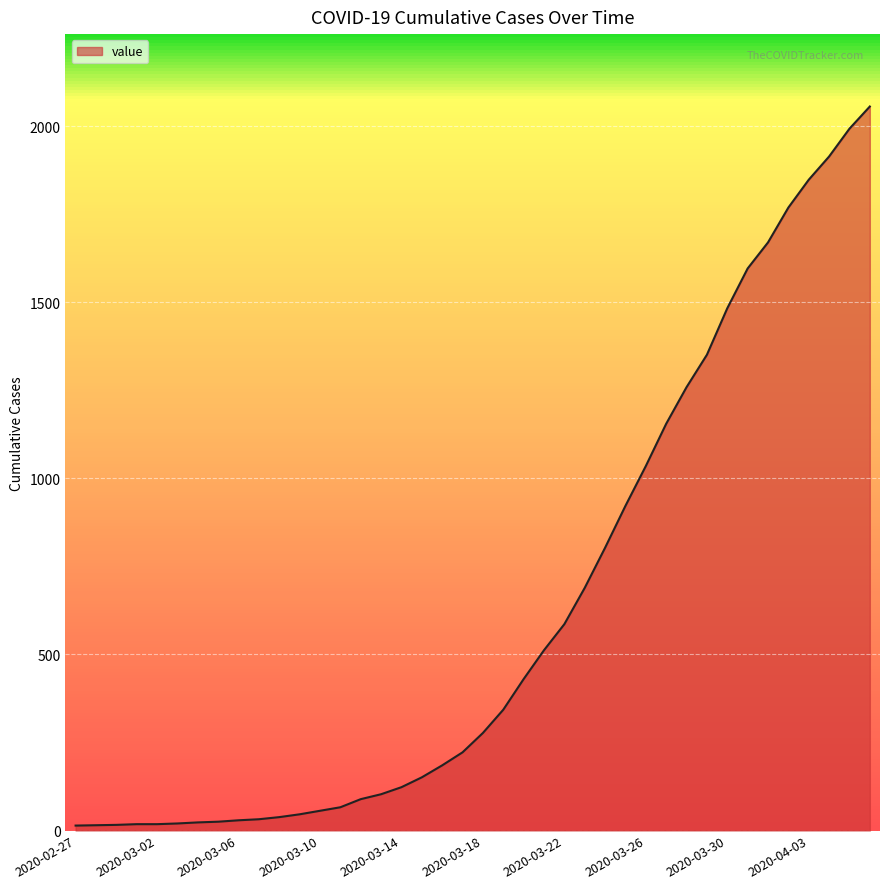

What is the difference between the maximum and minimum values?

2042